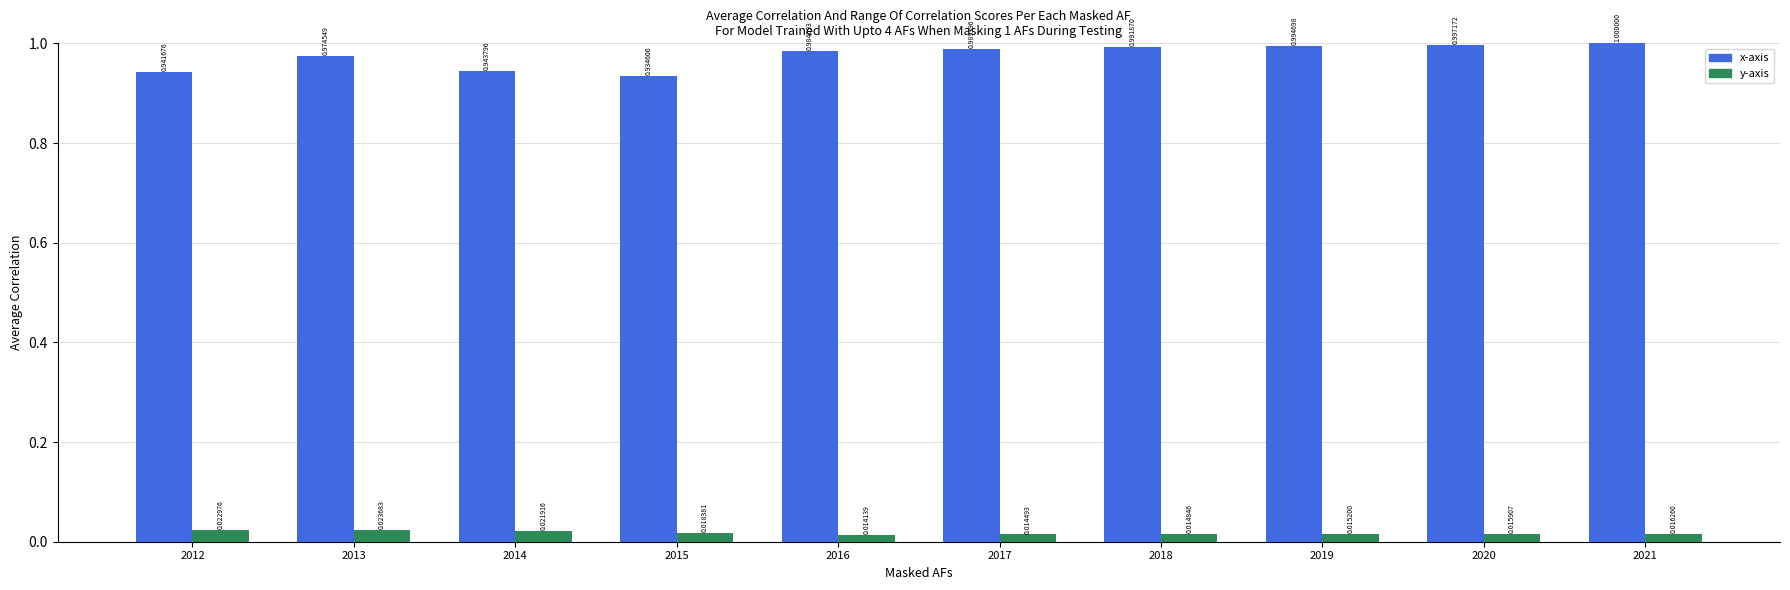

What is the total value across all series at 2016?

1.0